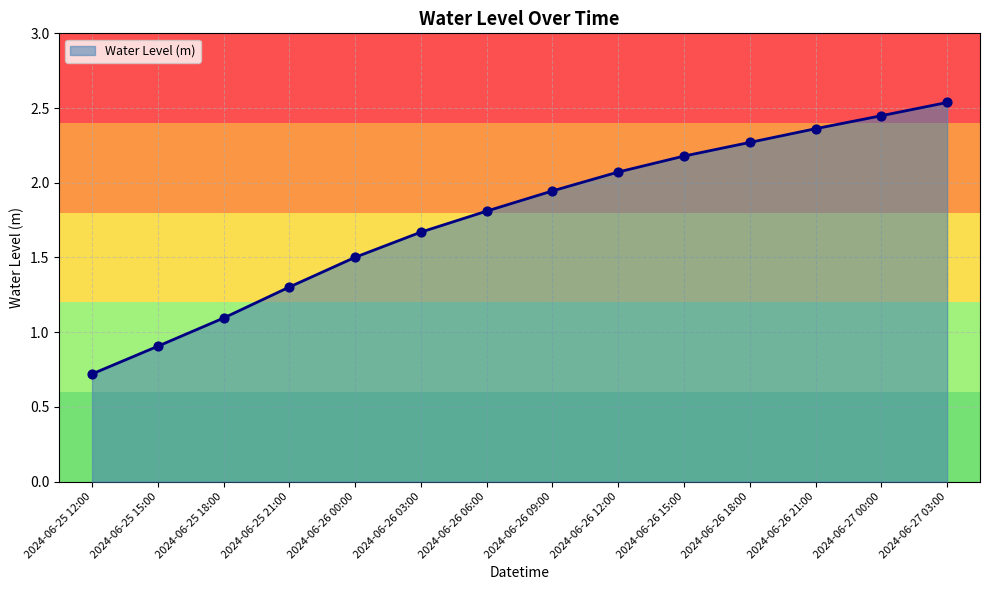

Between 2024-06-25 12:00 and 2024-06-25 15:00, which is larger?

2024-06-25 15:00